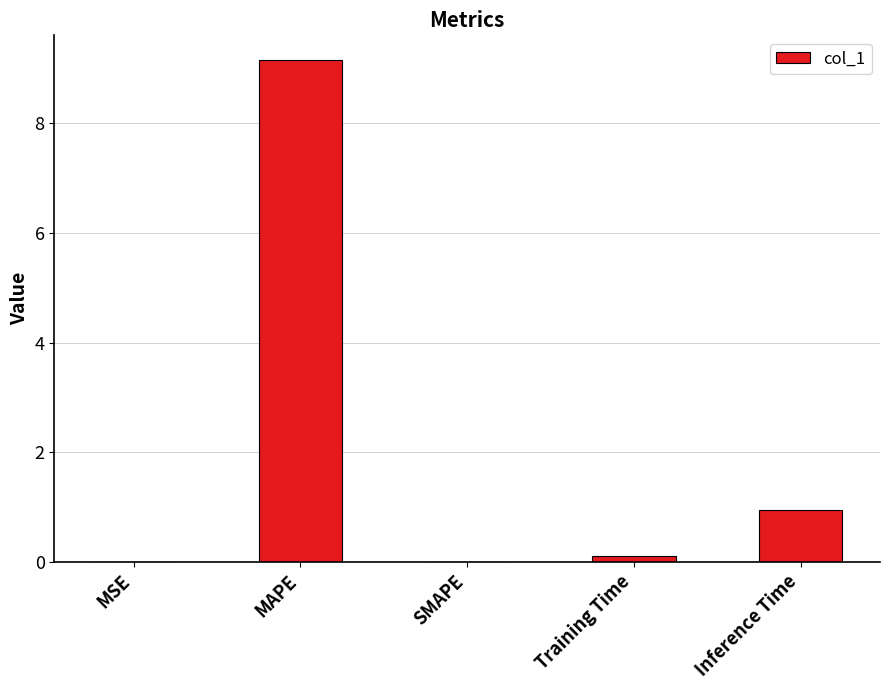

What is the greatest value displayed?

9.1